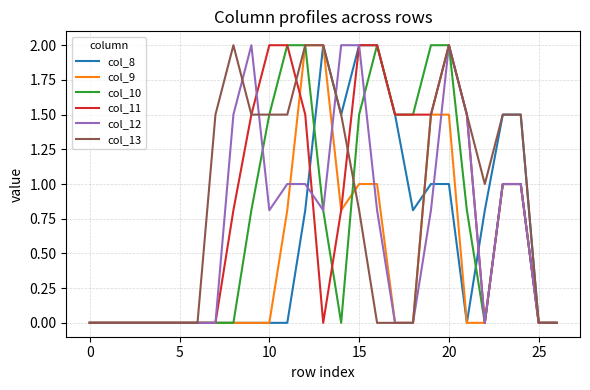

Is this an area chart (filled region under the line)?

No